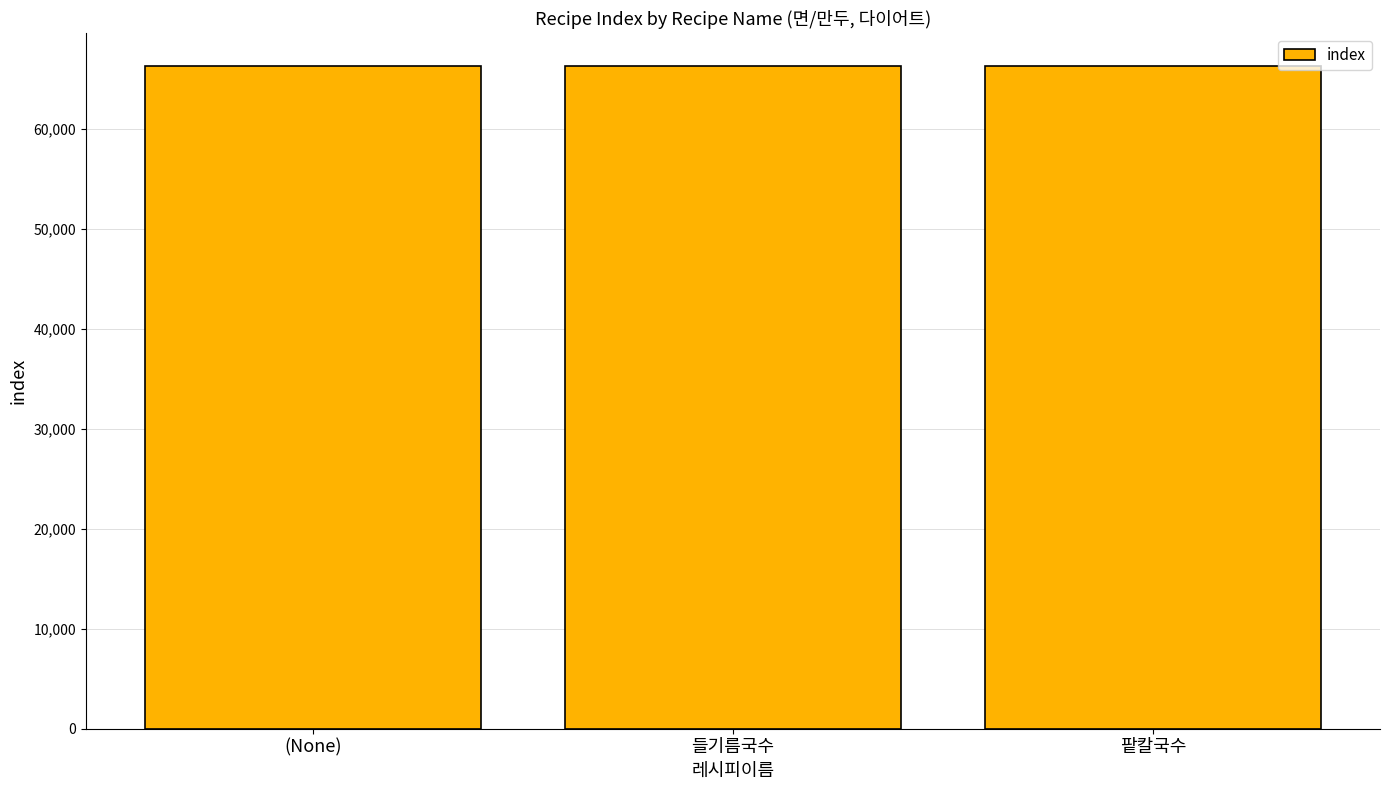

Approximately how many times larger is the value at 팥칼국수 compared to 들기름국수?

1.0